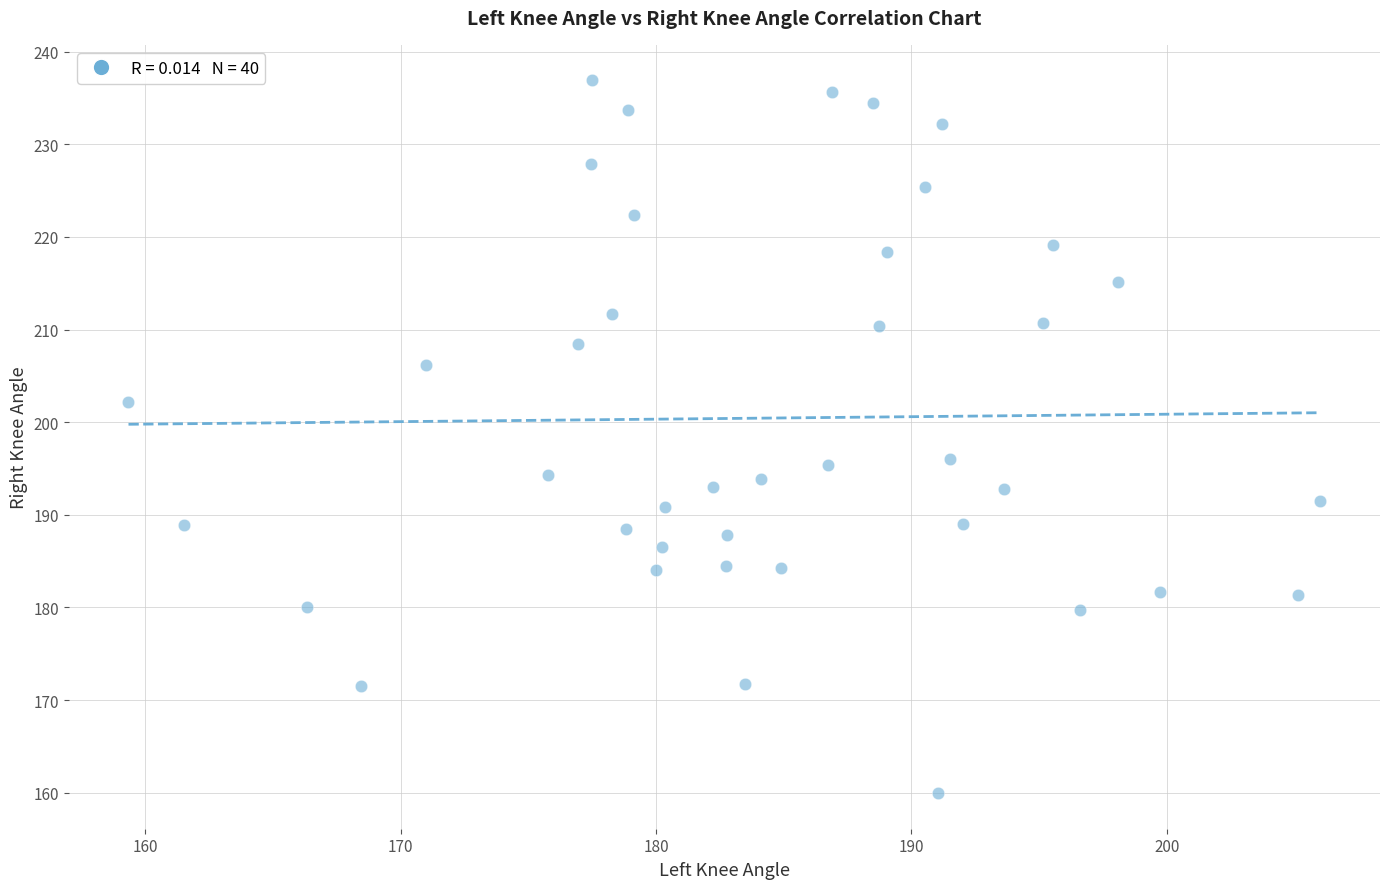

What is the range of Y values (max minus min)?

76.9